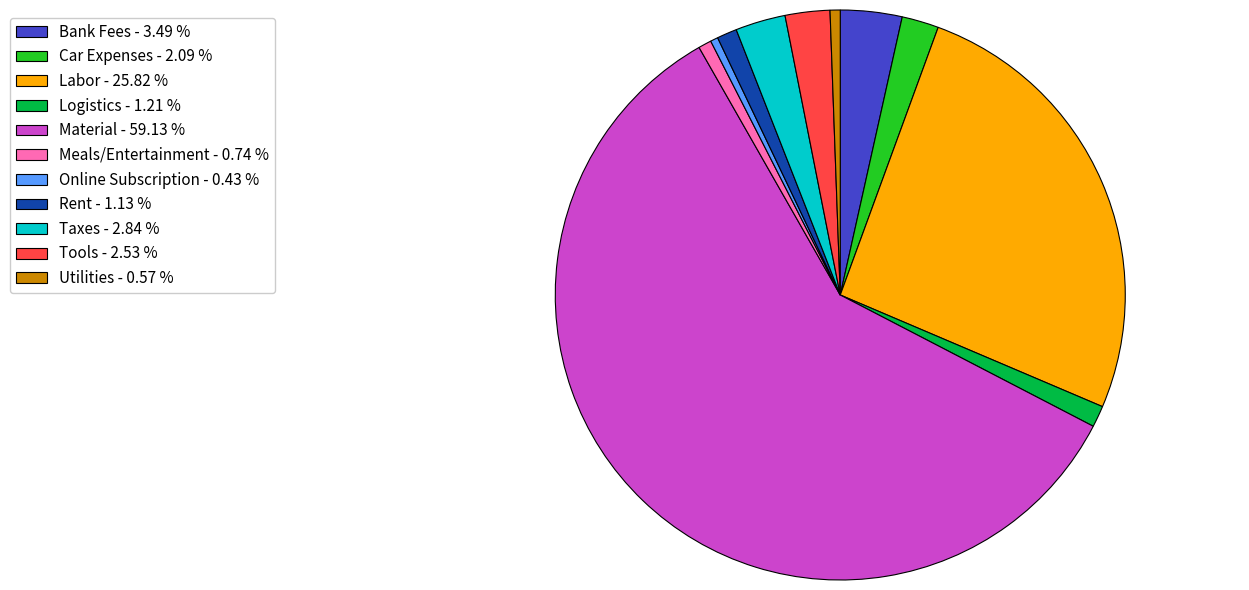

How many segments does this pie chart have?

11